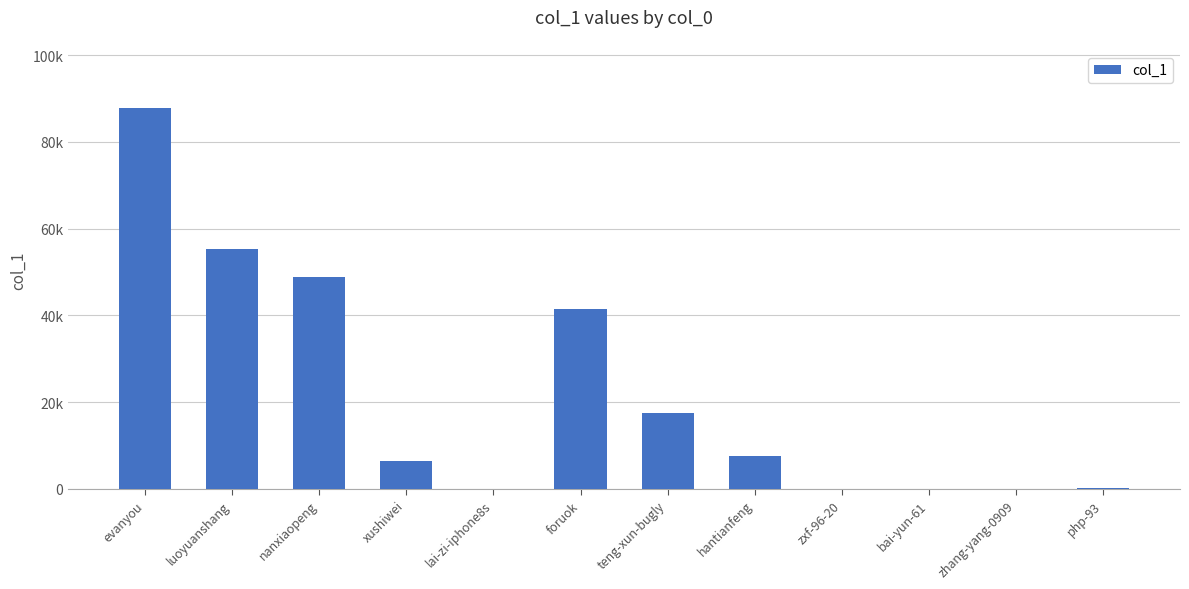

Is it true that the value at php-93 is 290?

True